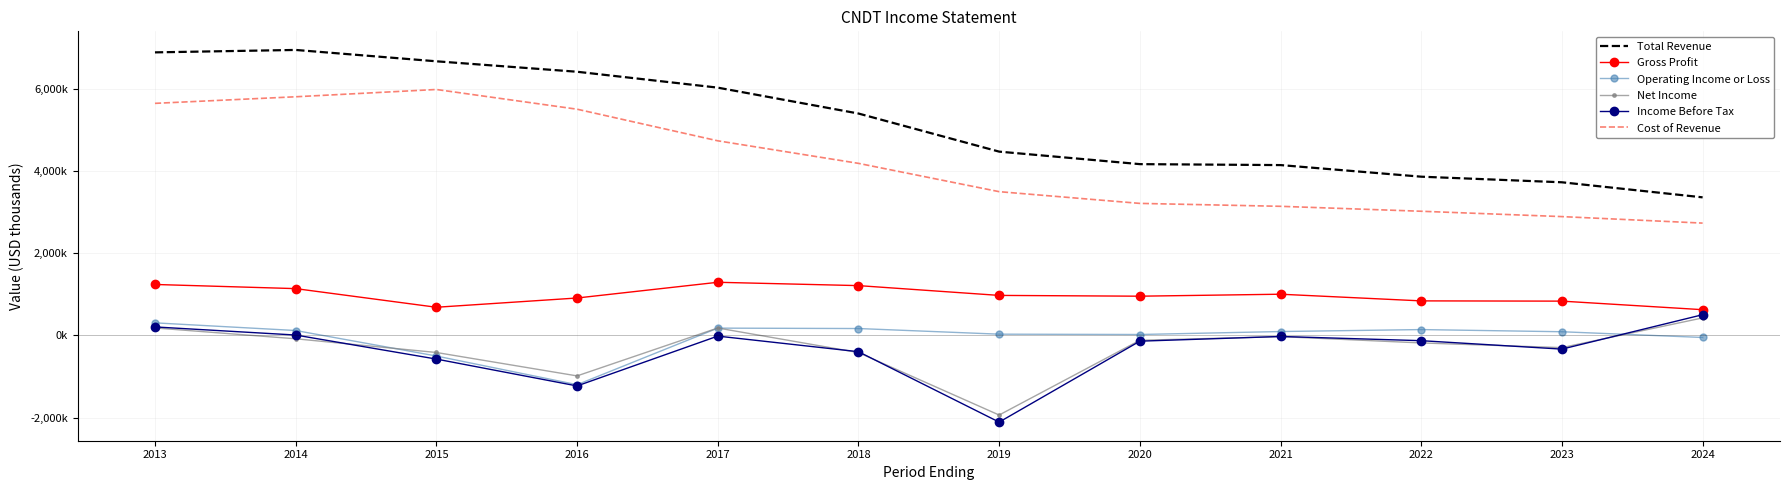

What are all the series names shown in the legend?

Total Revenue, Gross Profit, Operating Income or Loss, Net Income, Income Before Tax, Cost of Revenue